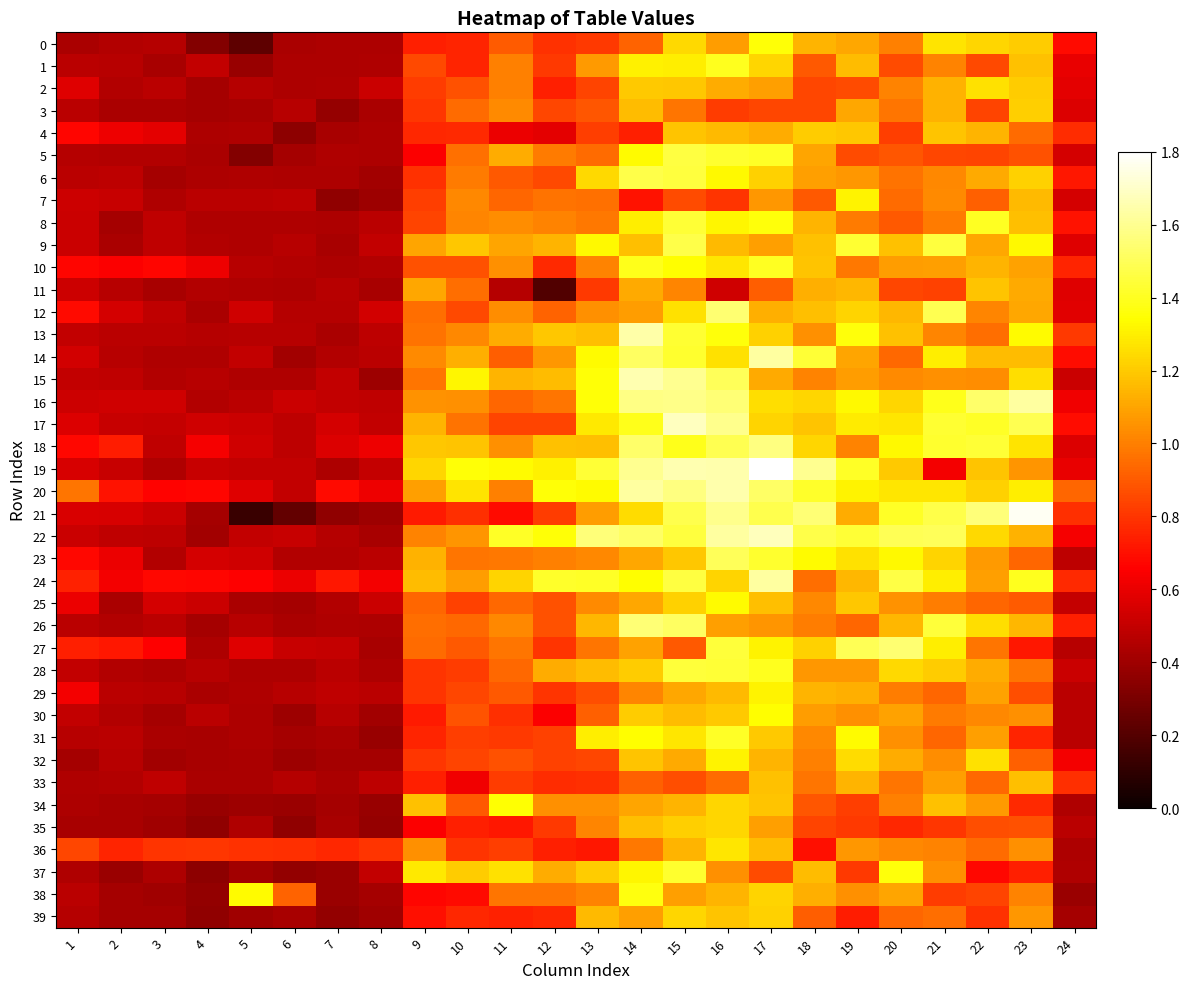

Which series has the largest total across all categories?

20